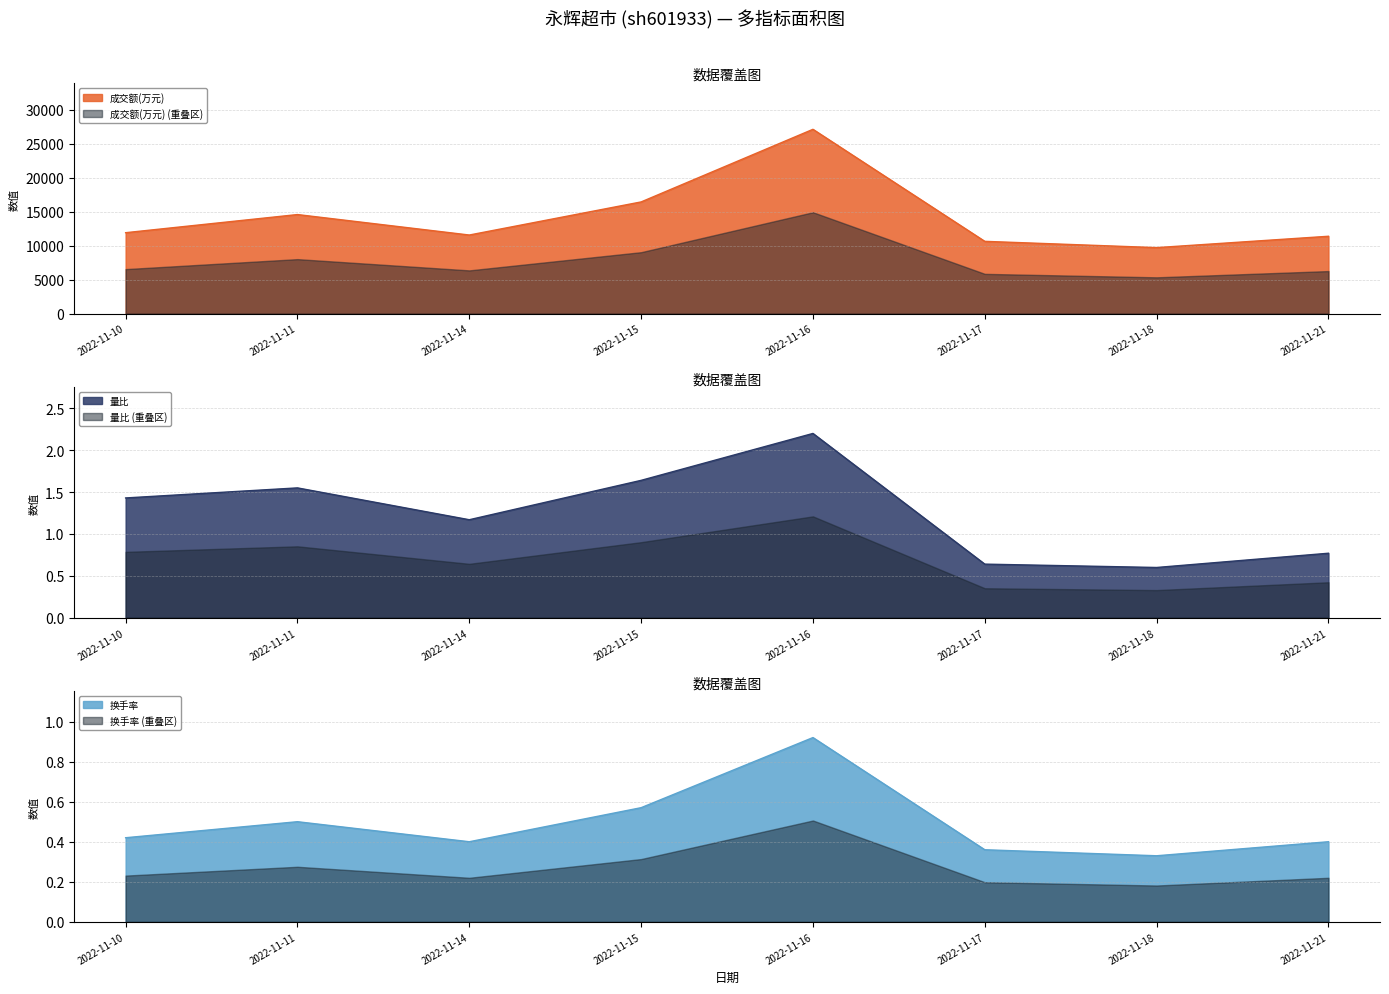

Which category has the highest value in the 换手率 series?

2022-11-16